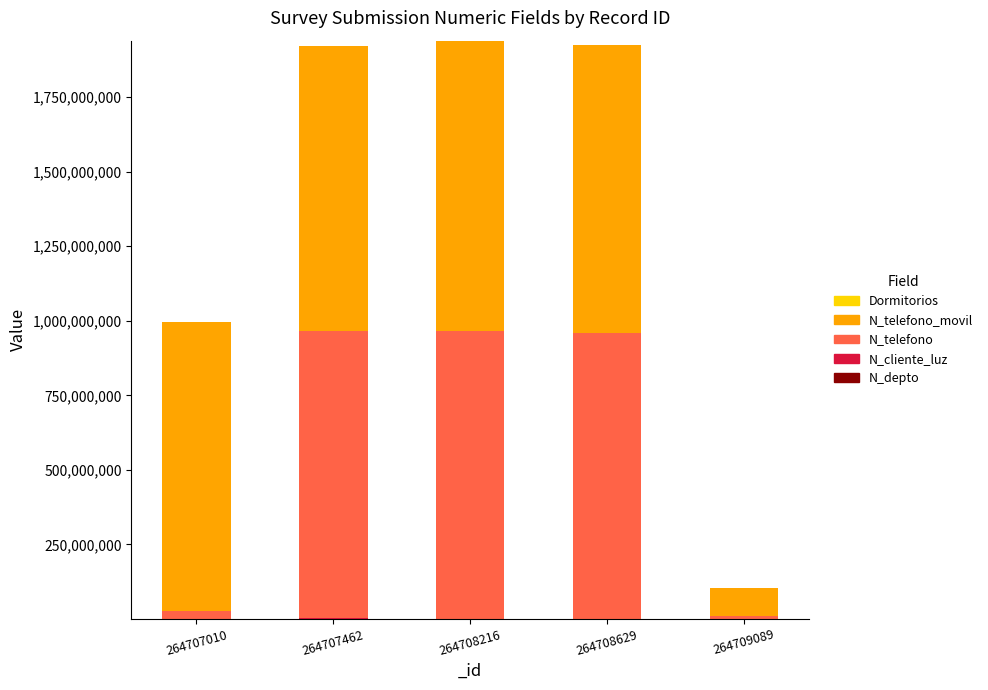

What is the difference between the N_telefono values at 264708216 and 264707010?

937999379